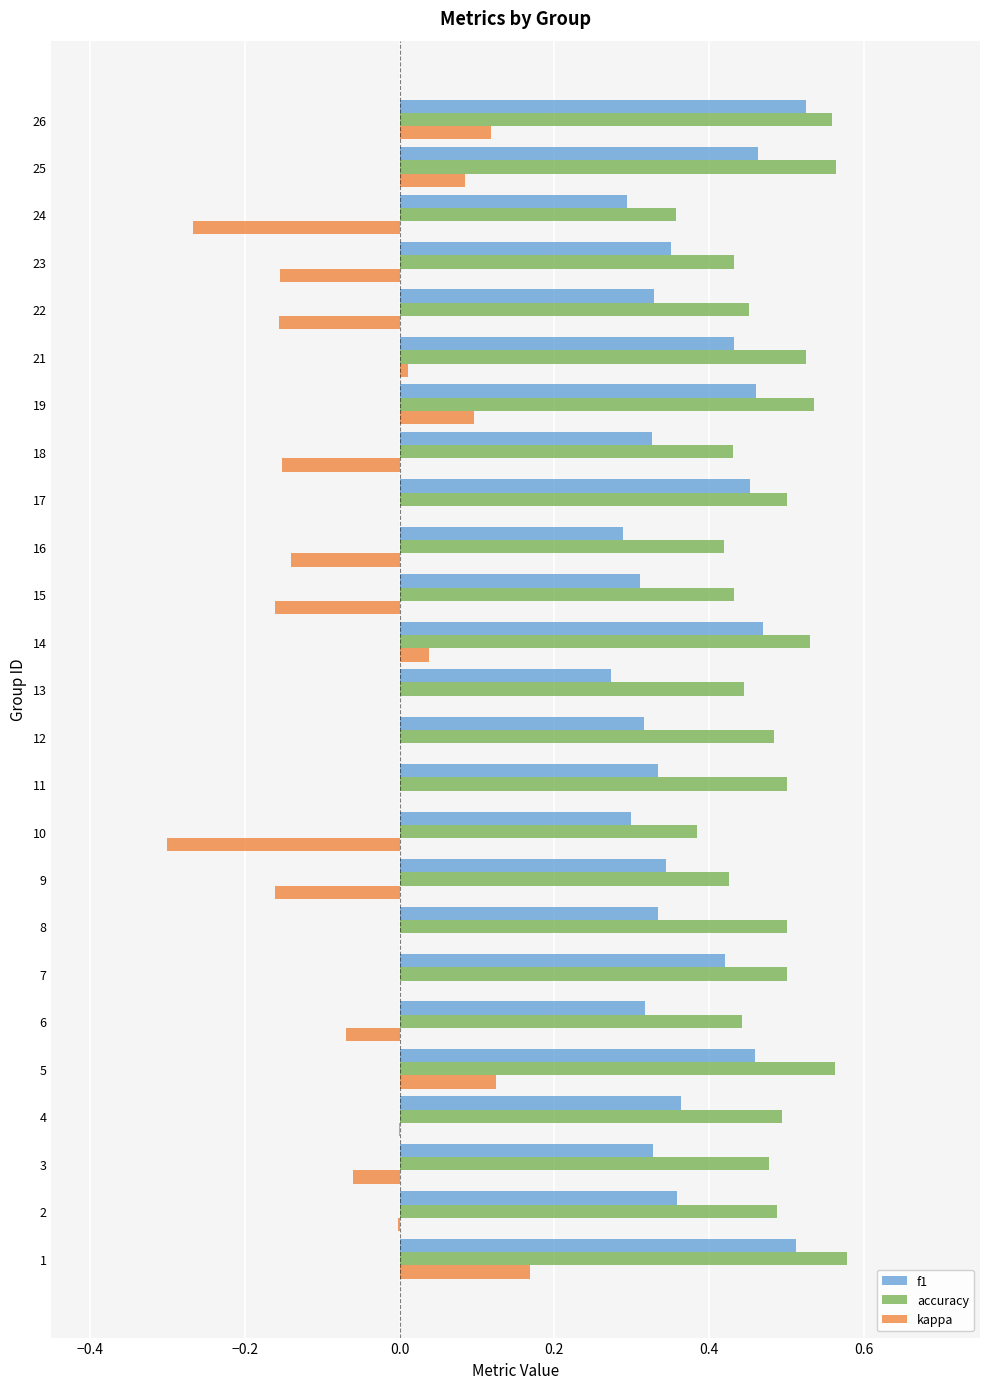

The f1 series shows 0.3 at 7. True or false?

False